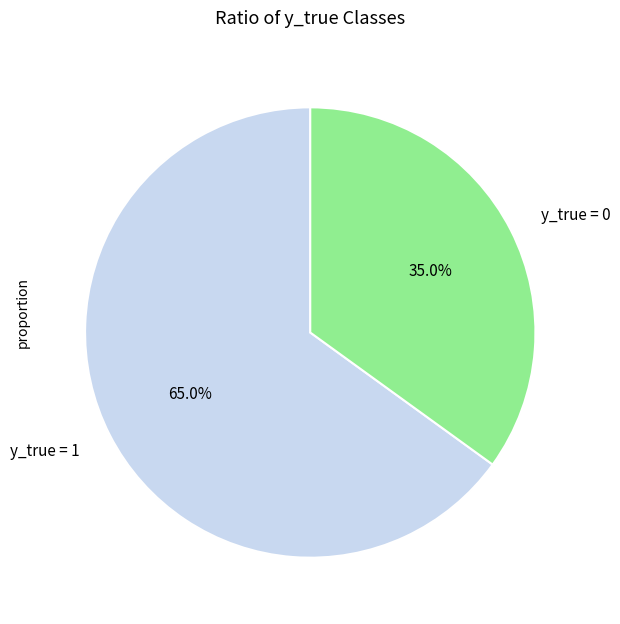

Between y_true = 1 and y_true = 0, which is larger?

y_true = 1